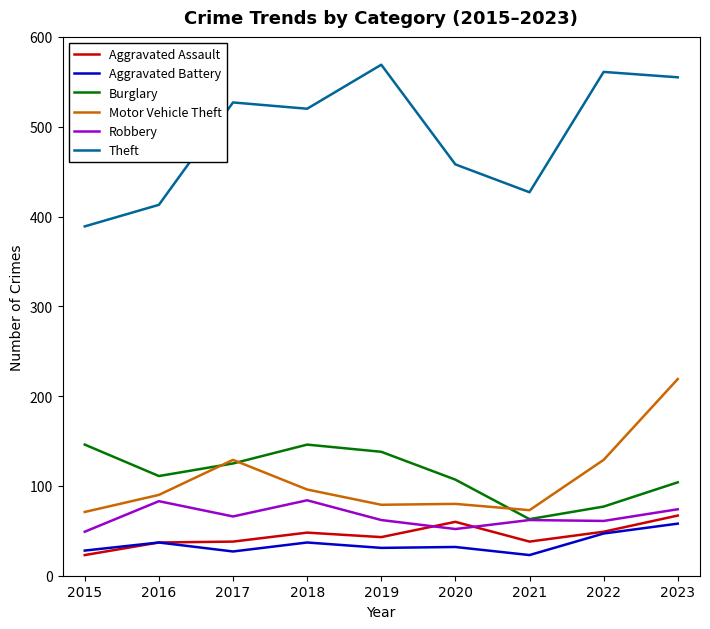

Is this an area chart (filled region under the line)?

No